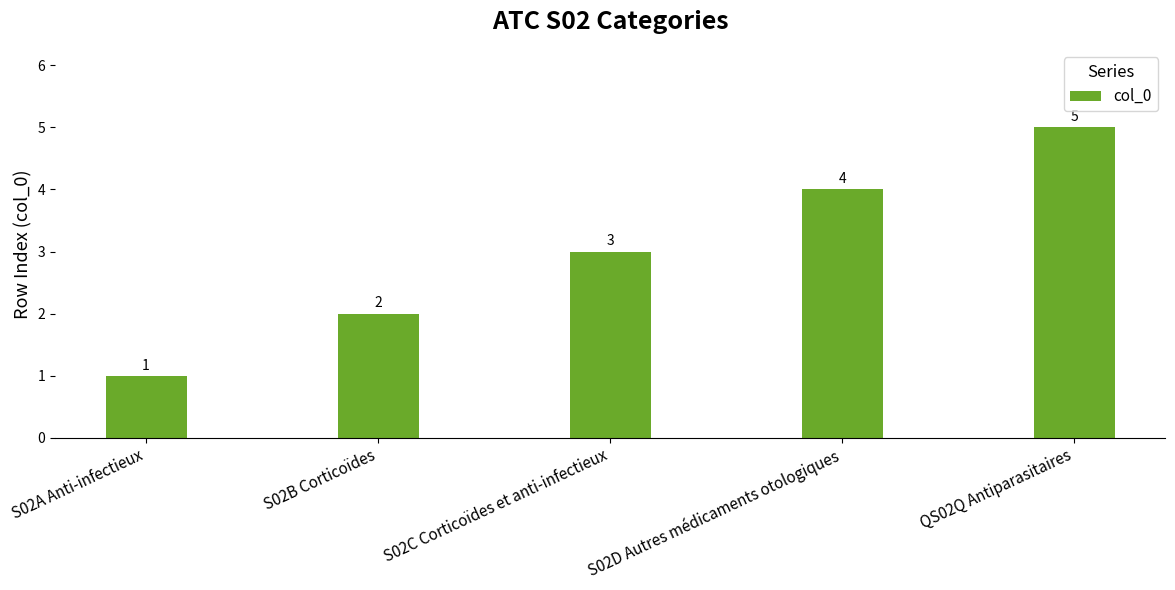

Count the number of categories in the chart.

5